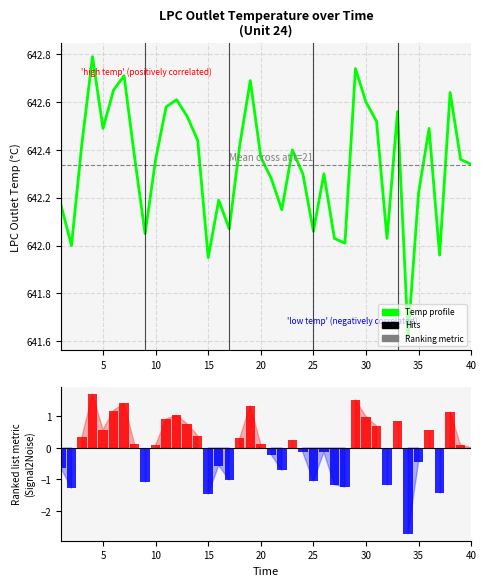

What is the maximum value for LPC Outlet Temp profile?

642.8